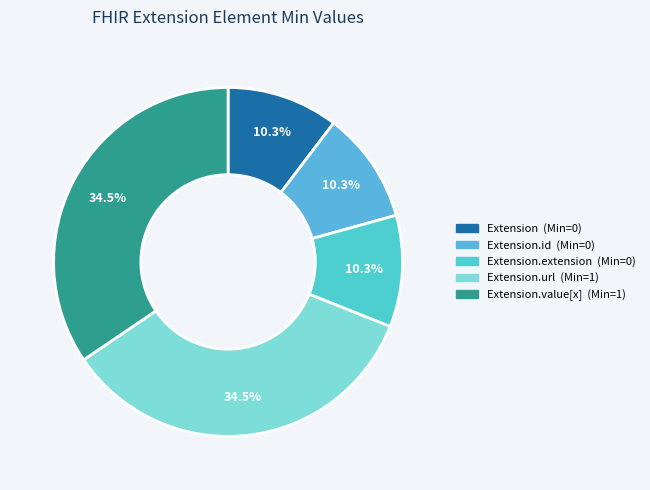

How many segments does this pie chart have?

5